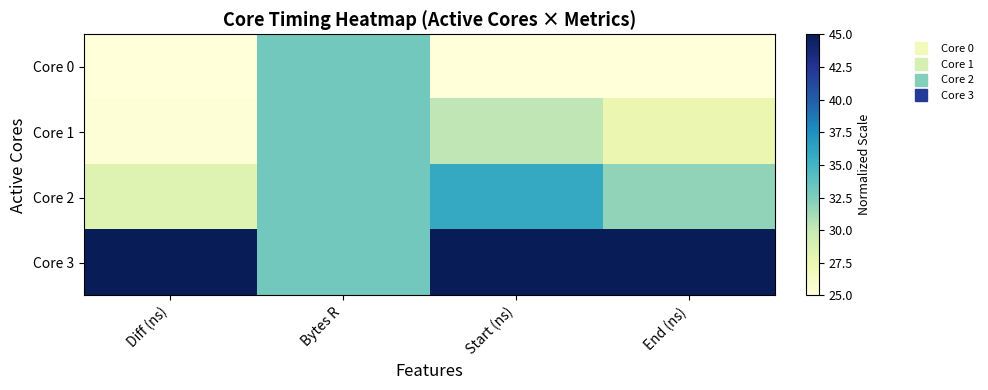

Which series has the largest range (max minus min)?

Core 3